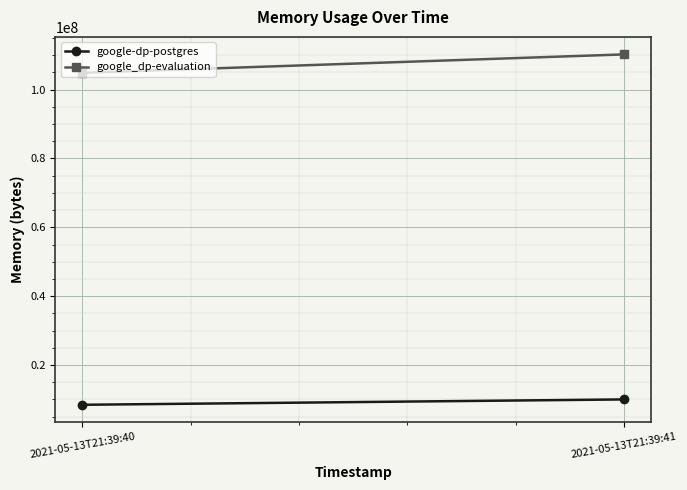

Between 2021-05-13T21:39:40 and 2021-05-13T21:39:41, which is larger?

2021-05-13T21:39:41